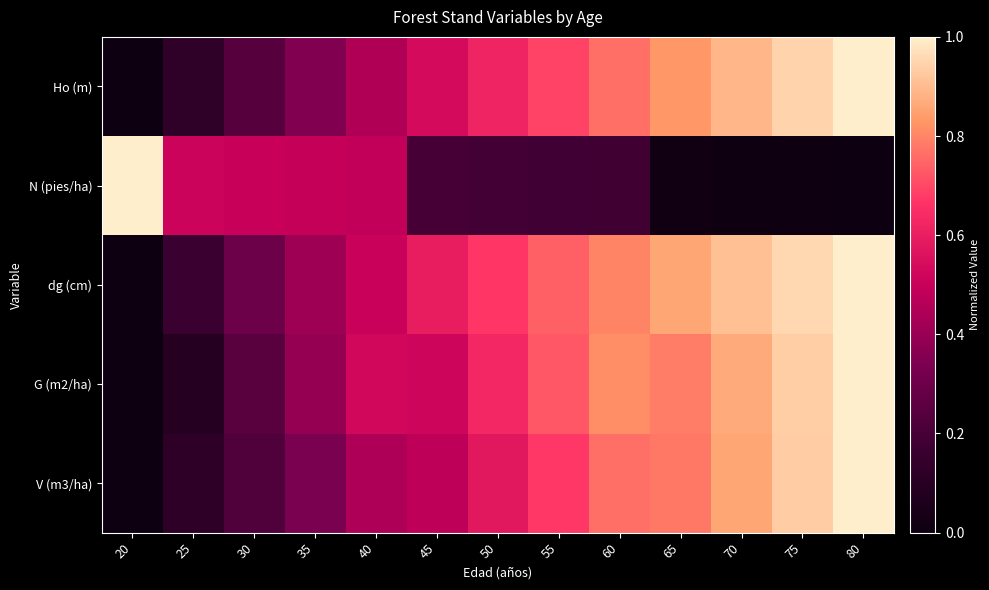

Rank the series at 50 from lowest to highest value.

N (pies/ha), V (m3/ha), Ho (m), G (m2/ha), dg (cm)